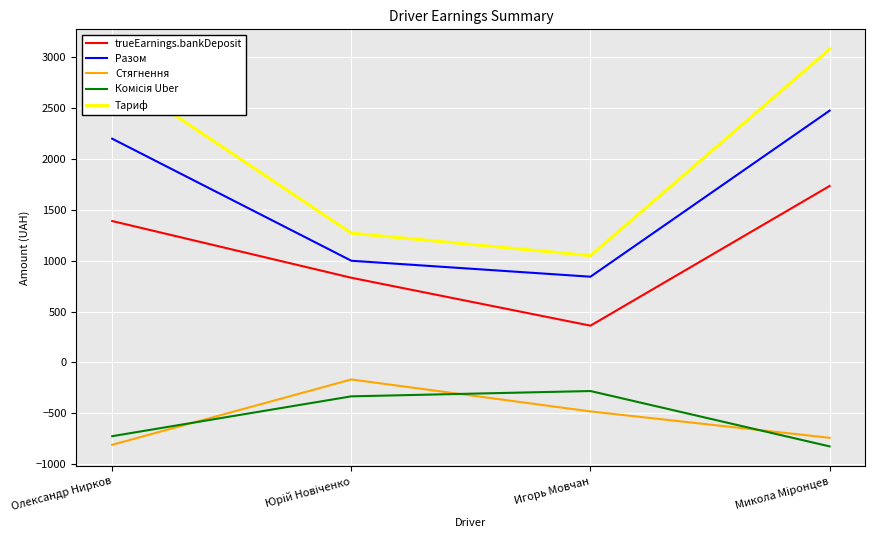

What is the lowest value of the Тариф series?

1050.5